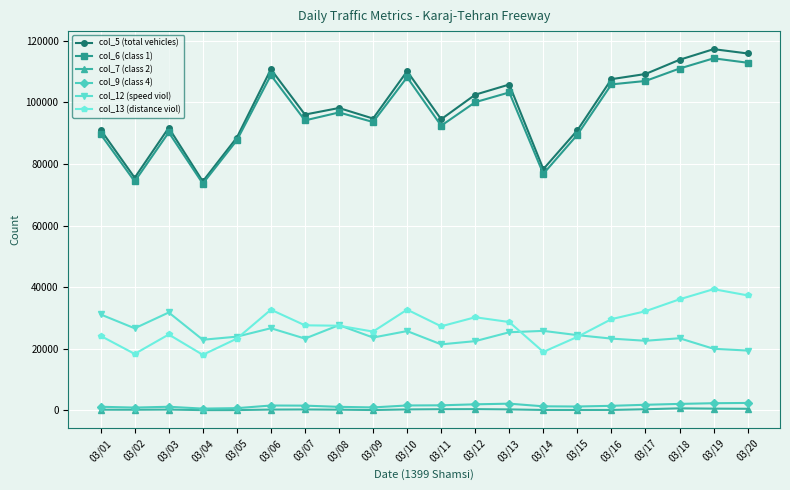

True or false: col_7 (class 2) and col_12 (speed viol) intersect in this chart.

False